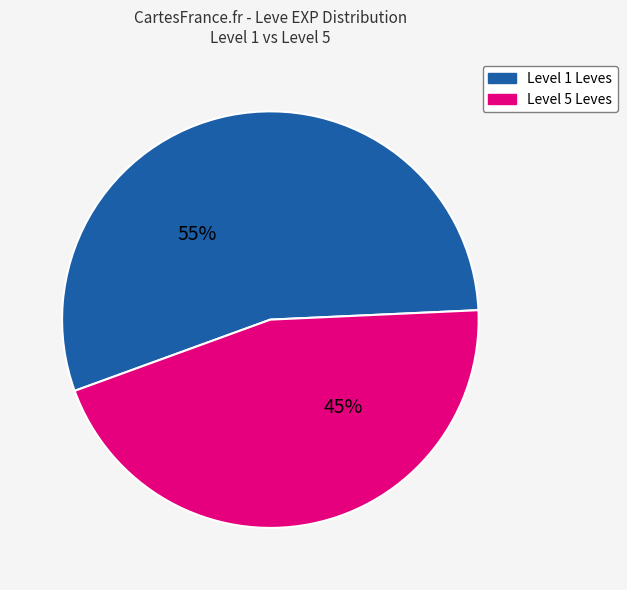

How many slices are in this pie chart?

2